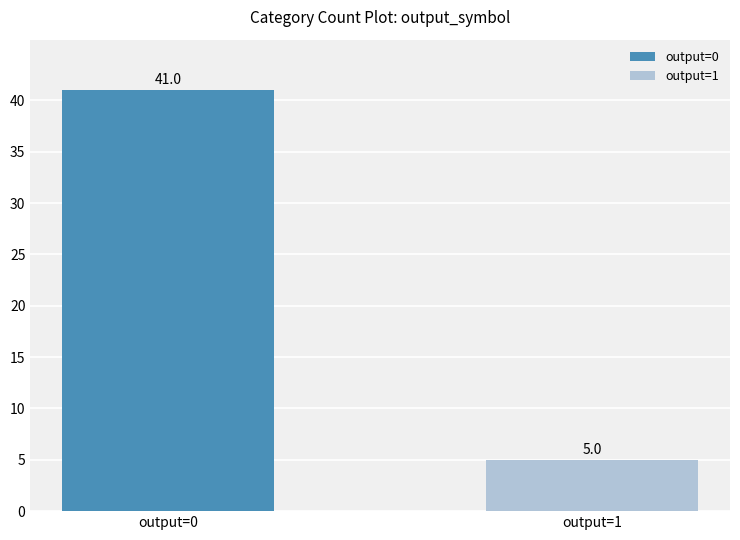

What is the smallest value displayed?

5